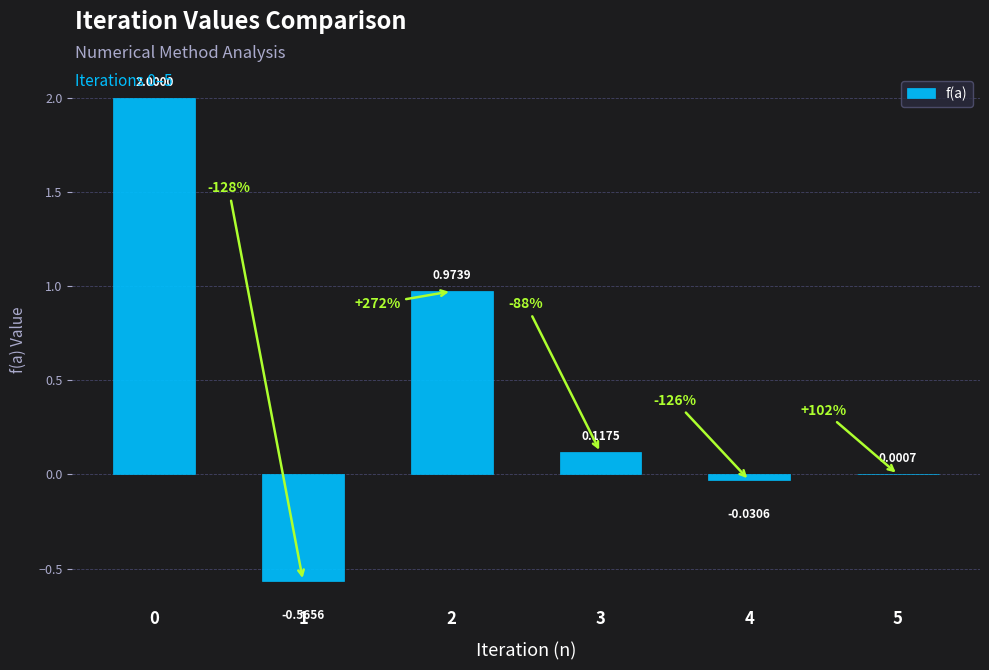

What is the sum of the values at 2 and 0?

3.0